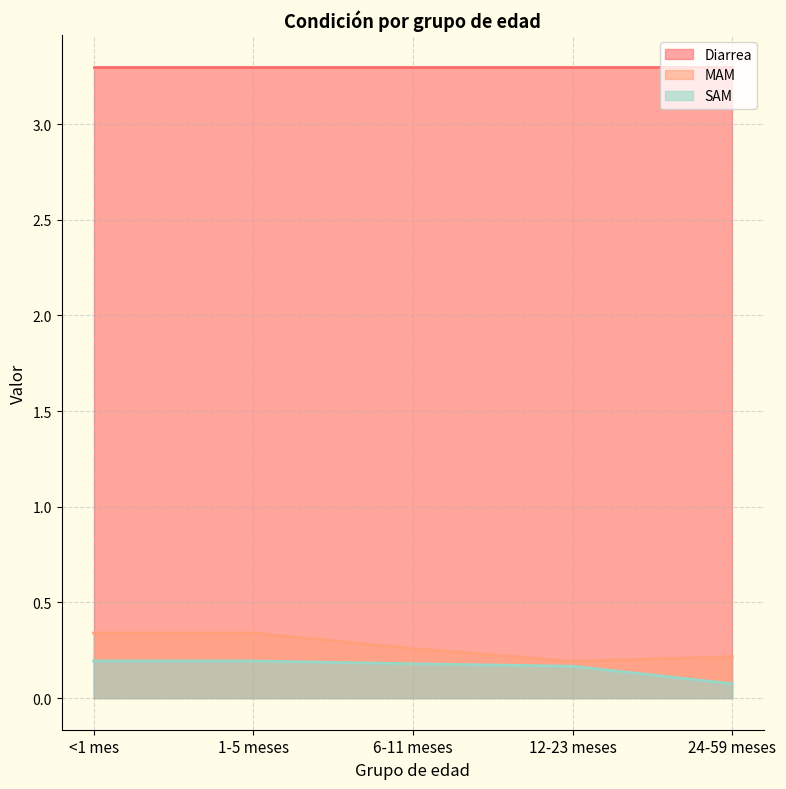

What is the smallest value displayed?

0.1